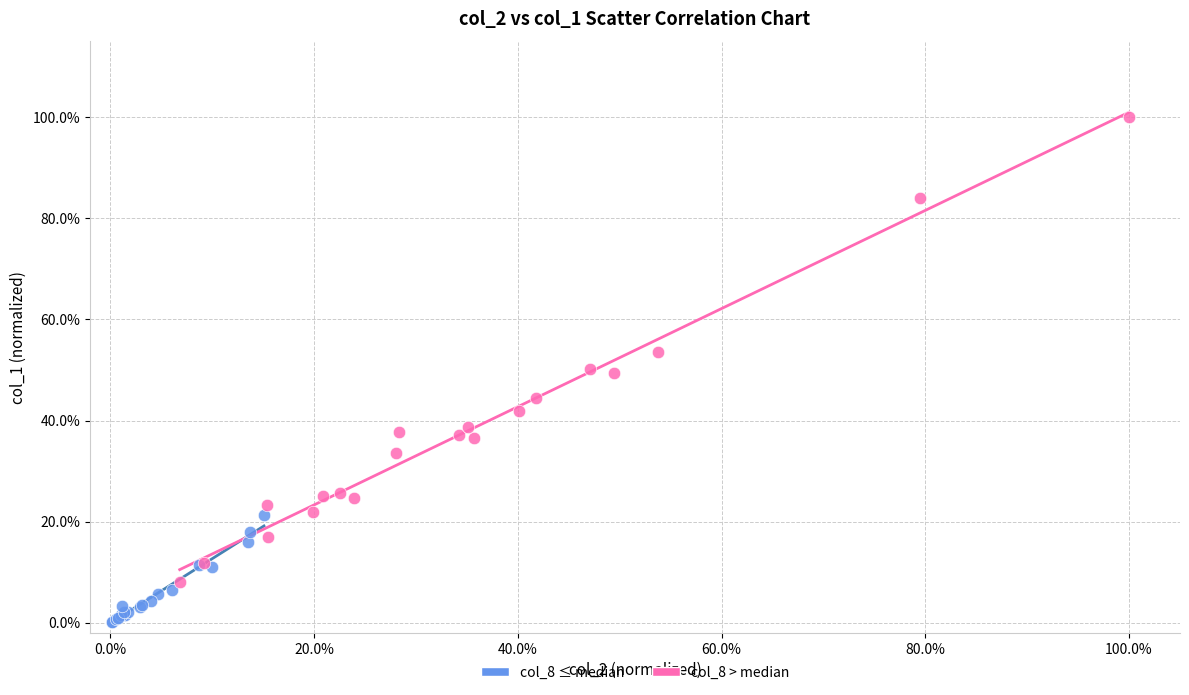

What are all the series names shown in the legend?

col_8 ≤ median, col_8 > median